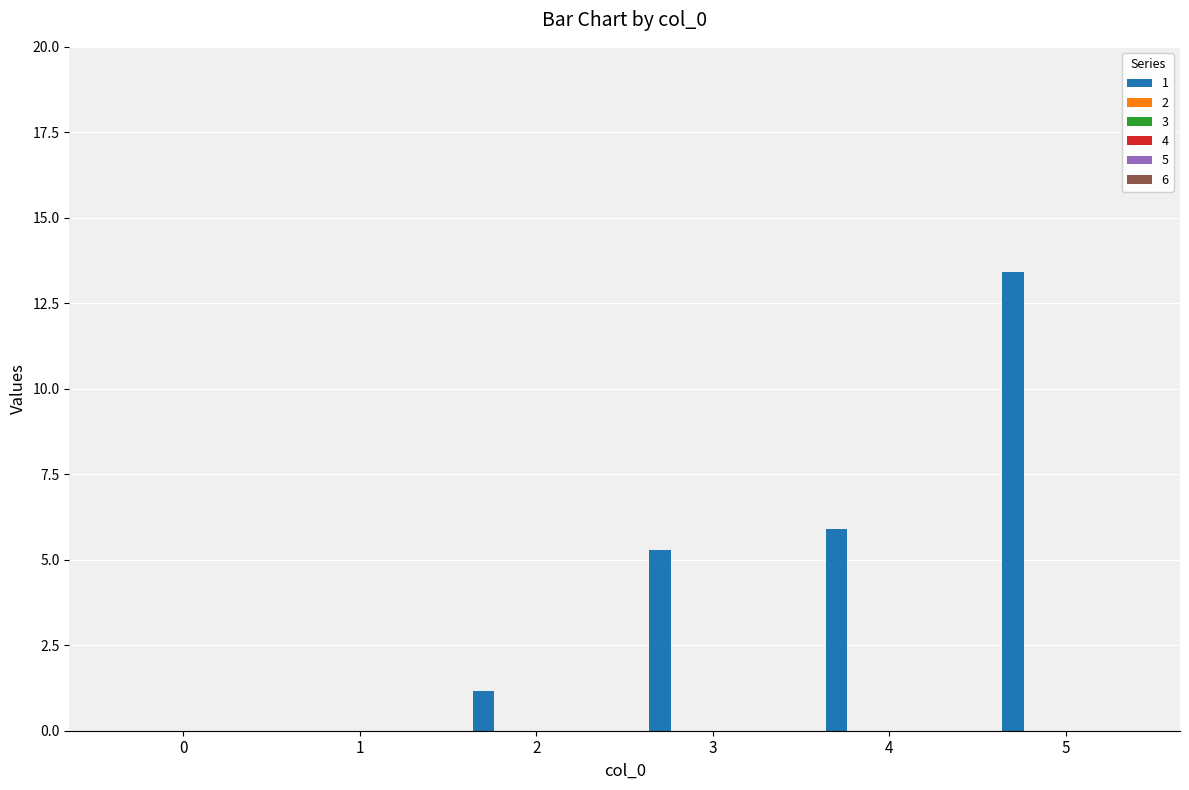

What is the greatest value displayed?

13.4